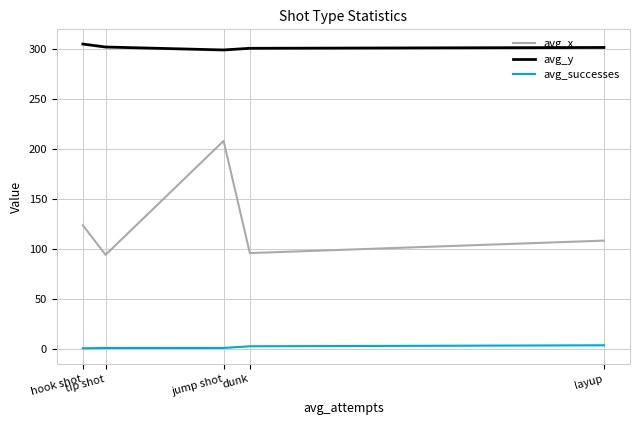

Rank the series by their average value, from highest to lowest.

avg_y, avg_x, avg_successes